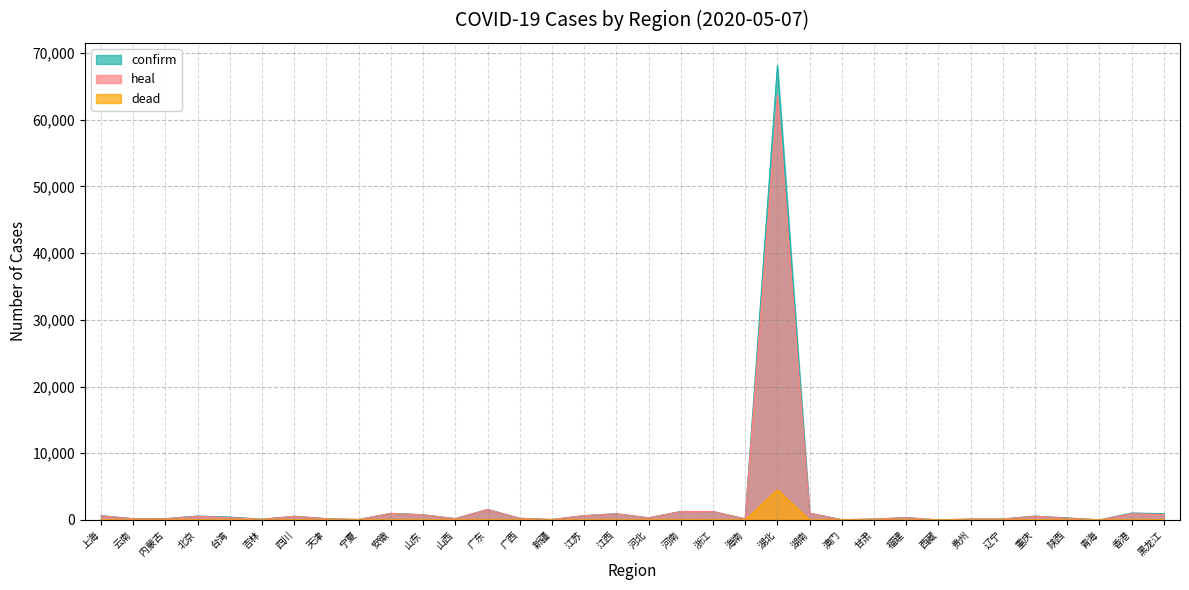

How many interior local peaks does the heal series have?

11